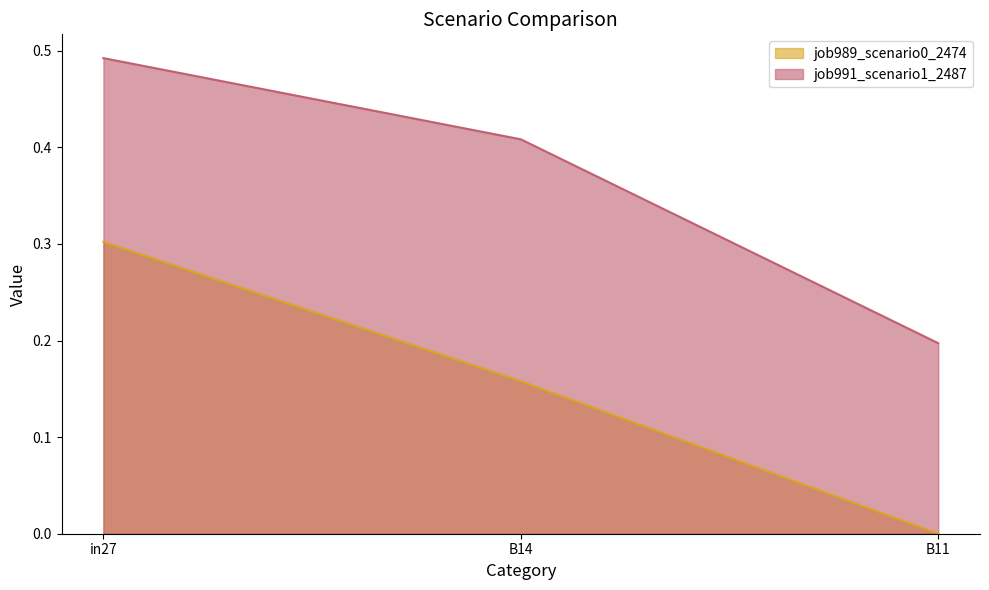

What is the spread (max minus min) of values at in27?

0.2